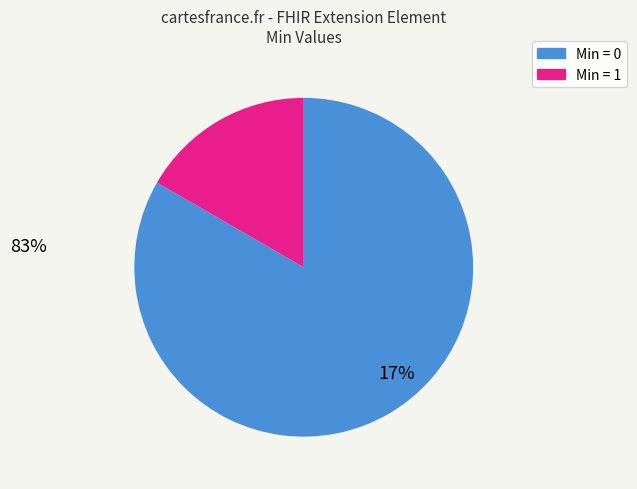

Rank the categories by value from lowest to highest.

Min = 1, Min = 0